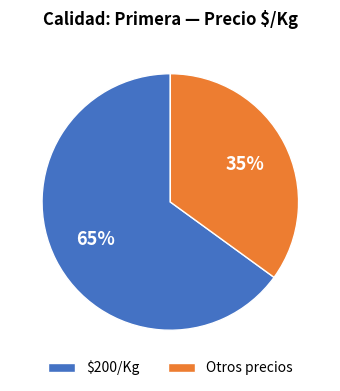

What is the largest slice in the pie chart?

$200/Kg